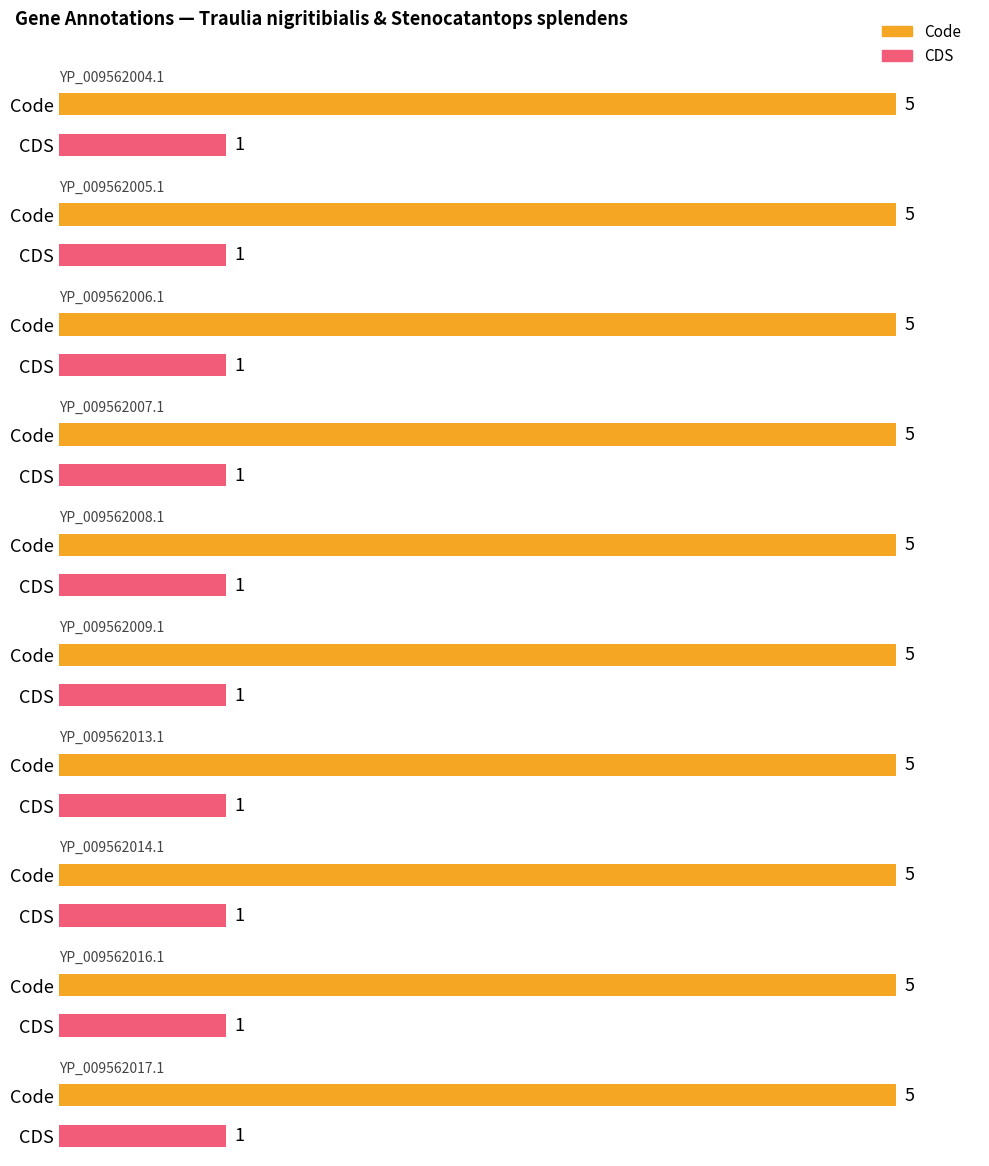

At how many categories does at least one series exceed 2?

10